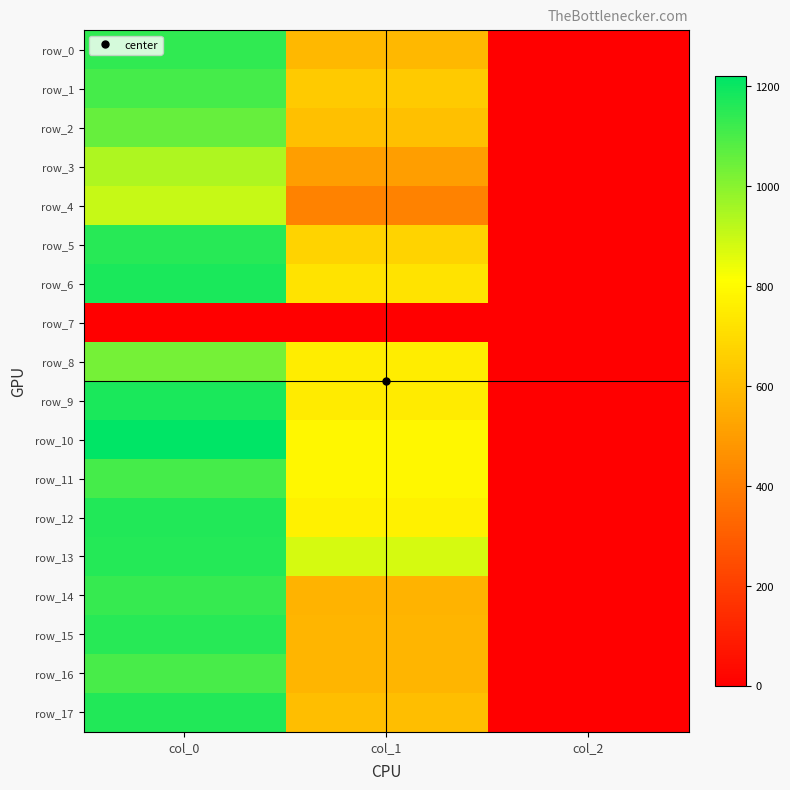

At which category is the sum across all series the highest?

col_0